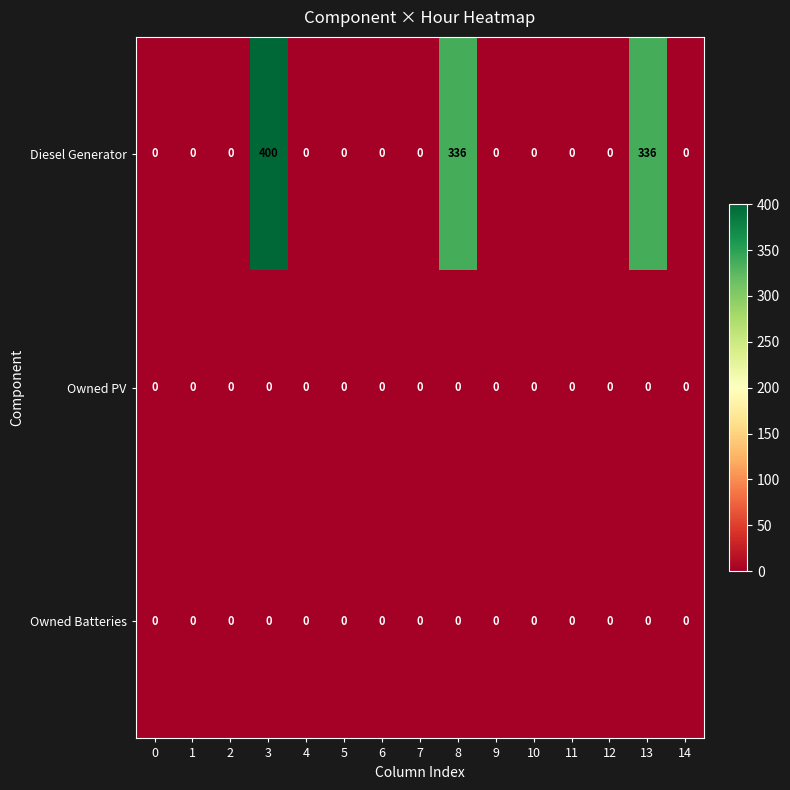

What is the maximum value for Diesel Generator?

400